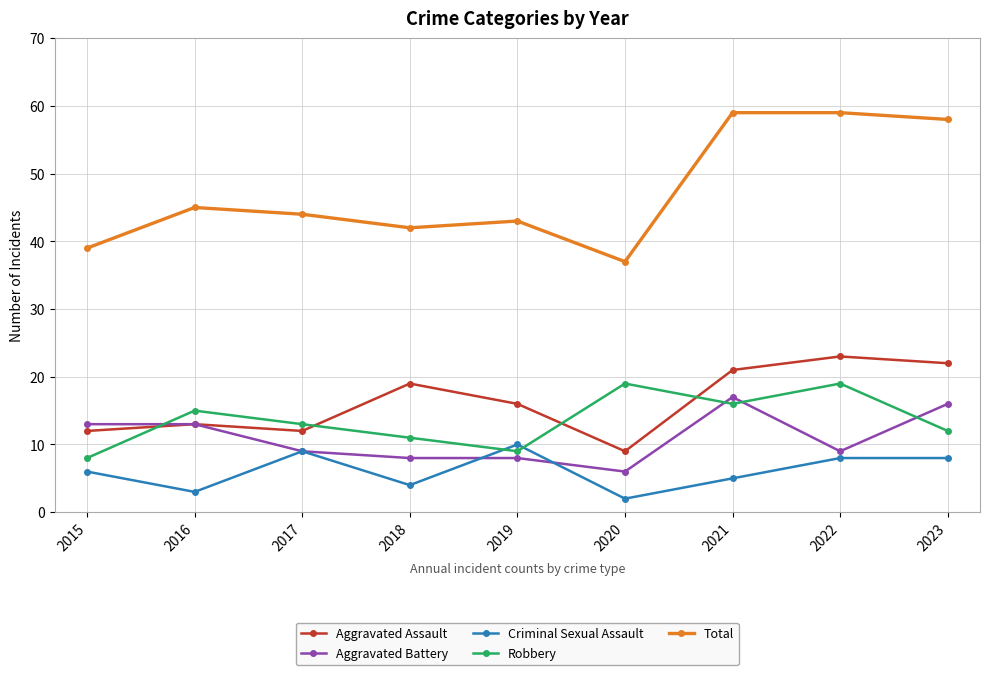

What is the average value of the Robbery series?

14